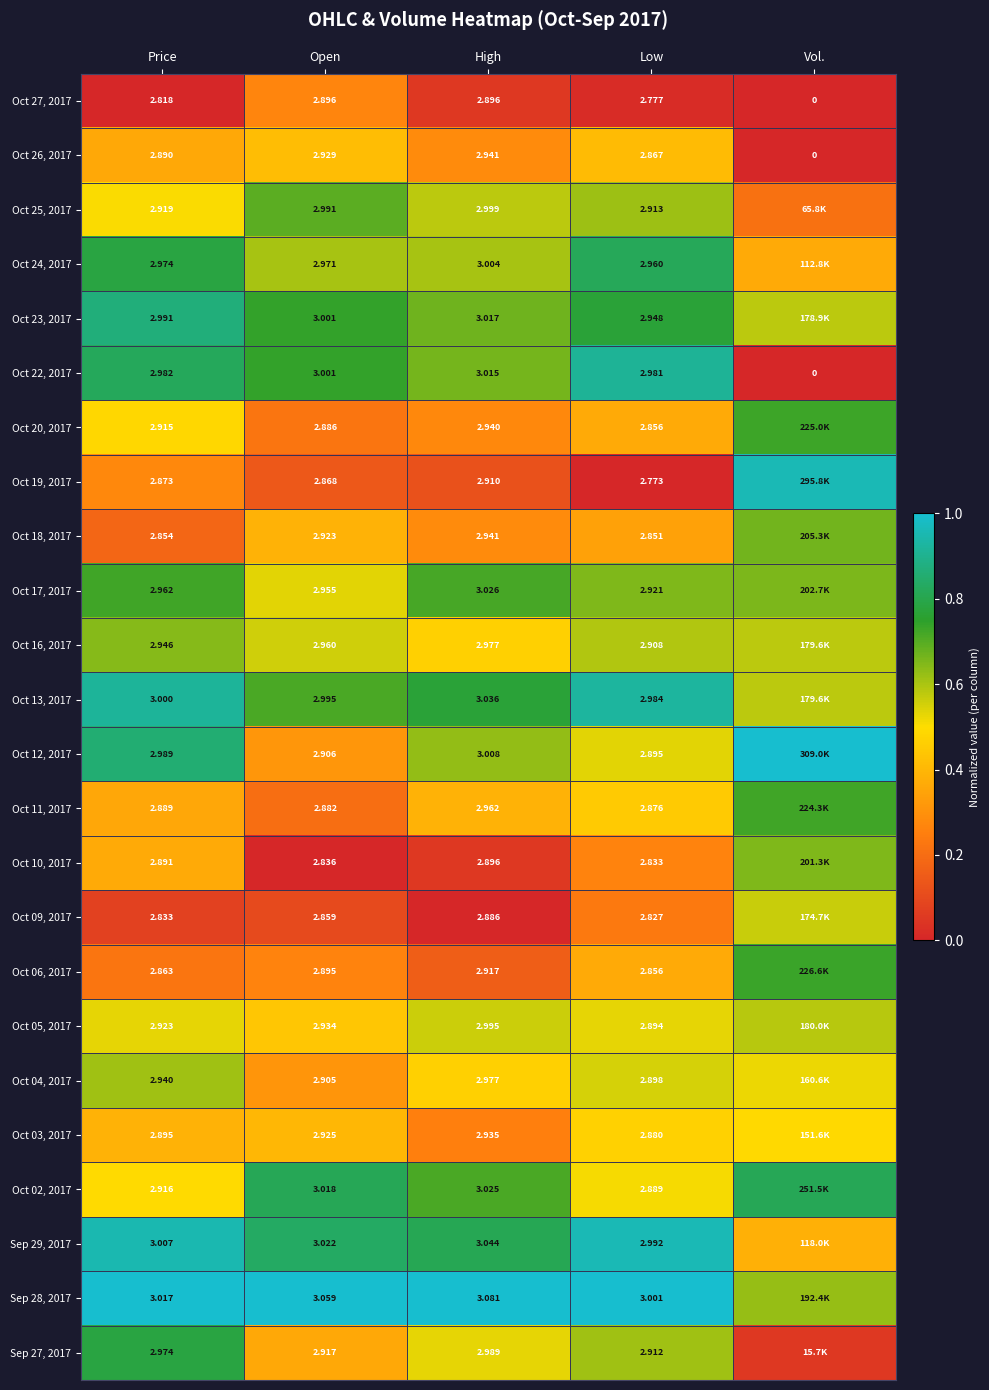

At how many categories does at least one series exceed 0?

5